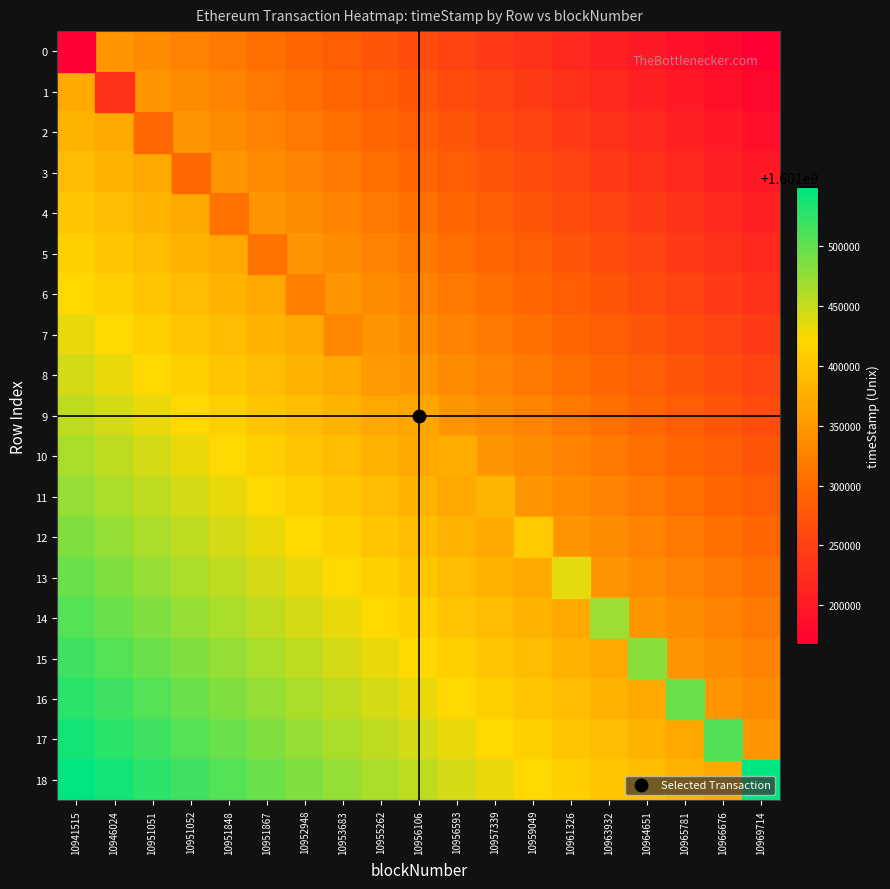

At which category is the sum across all series the highest?

10941515